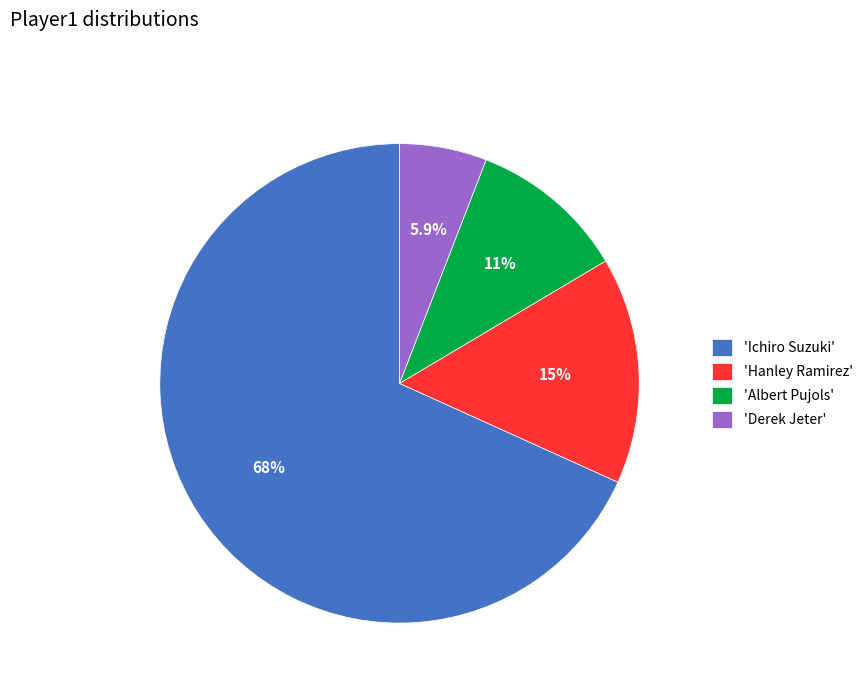

What is the smallest slice in the pie chart?

'Derek Jeter'